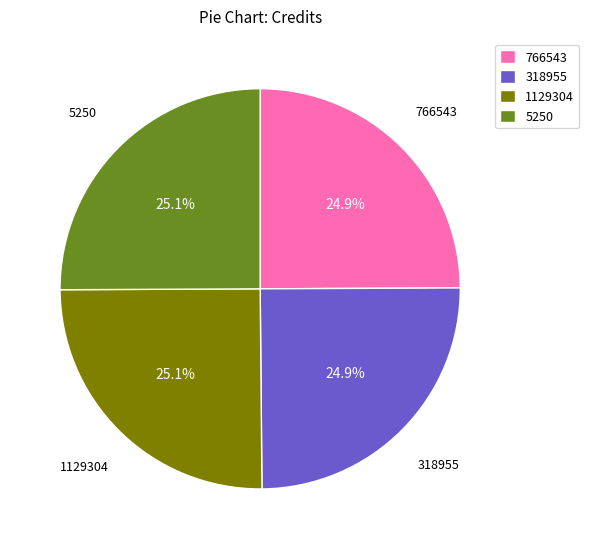

To the nearest percent, what percentage of the pie is 318955?

25%